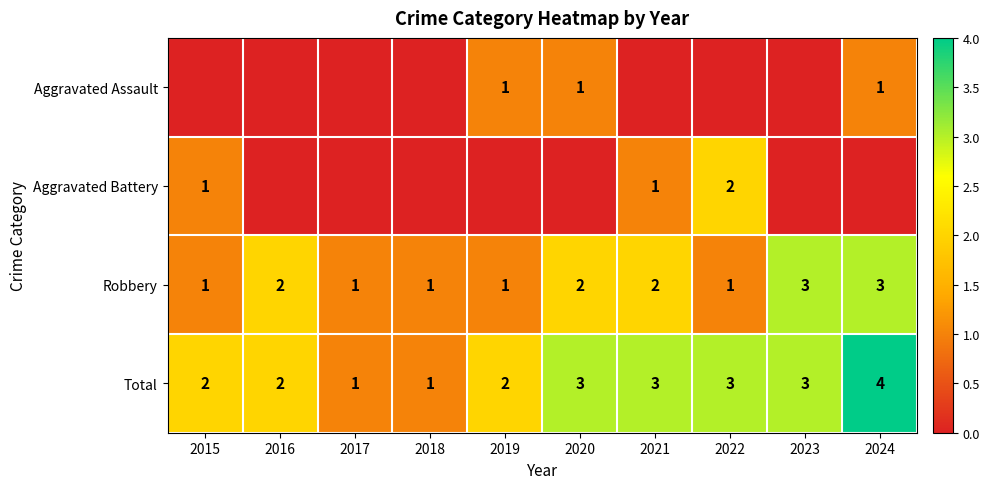

Is it true that Total equals 1 at 2023?

False